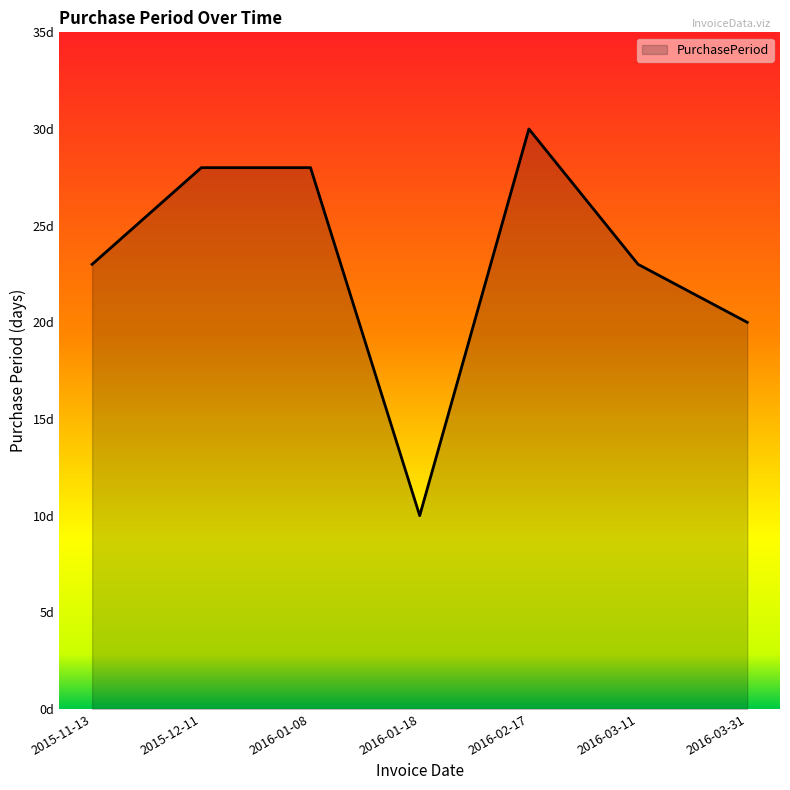

Does the chart have visible grid lines?

No